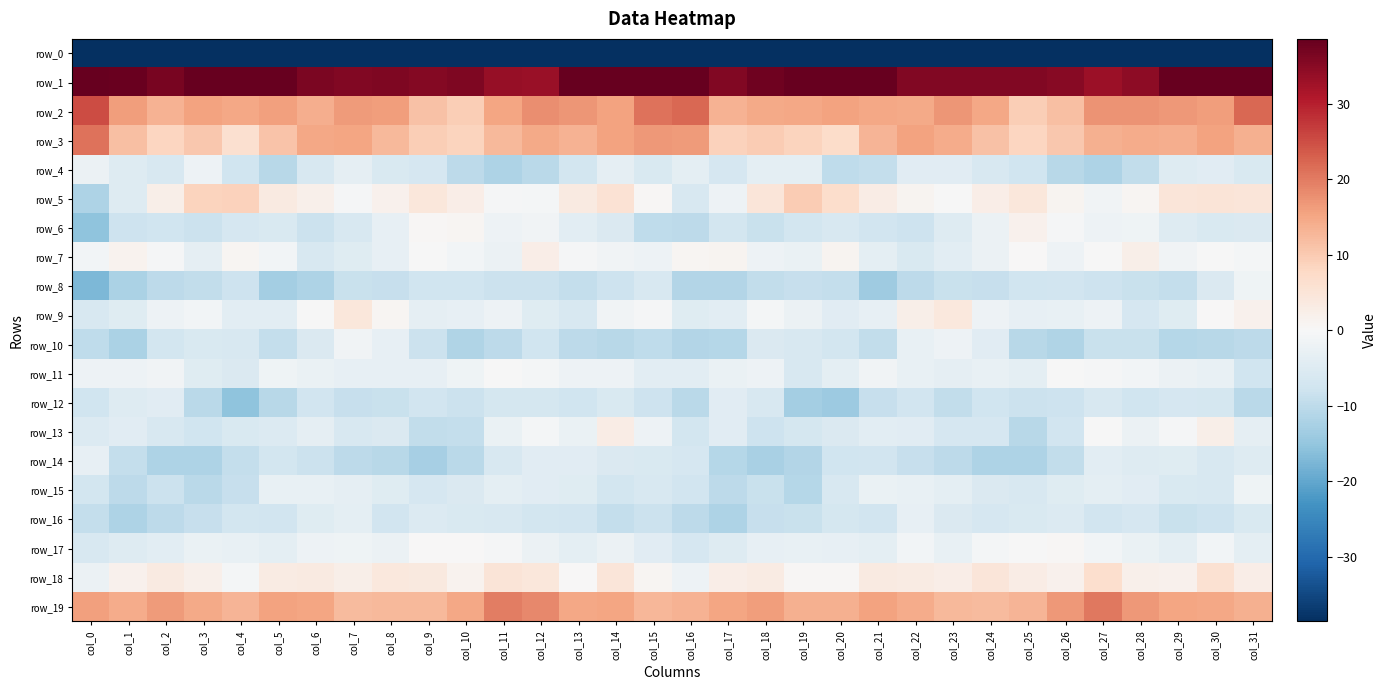

What value does the row_19 series have at col_10?

15.0